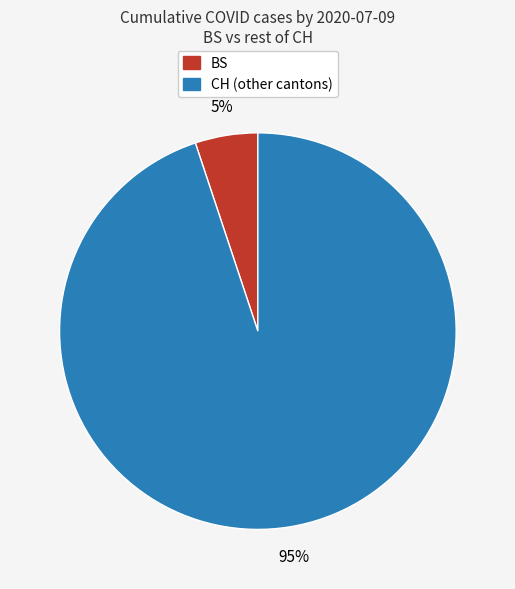

Count the number of slices in the pie.

2